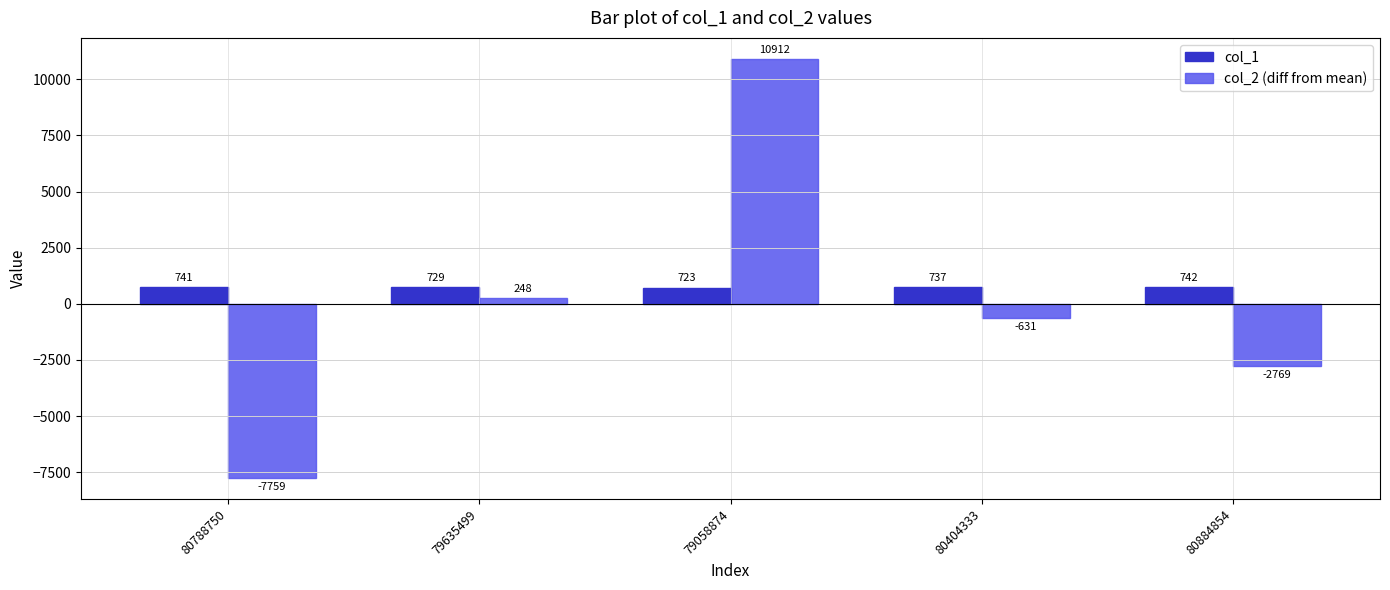

At which label does col_1 reach its minimum?

79058874